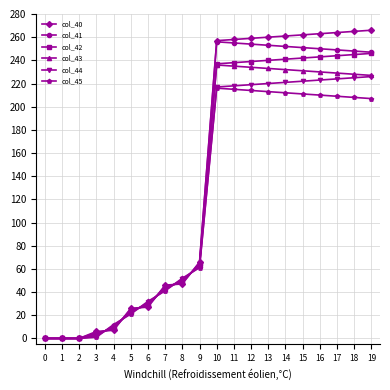

What is the difference between the maximum and minimum values in the col_43 series?

236.0